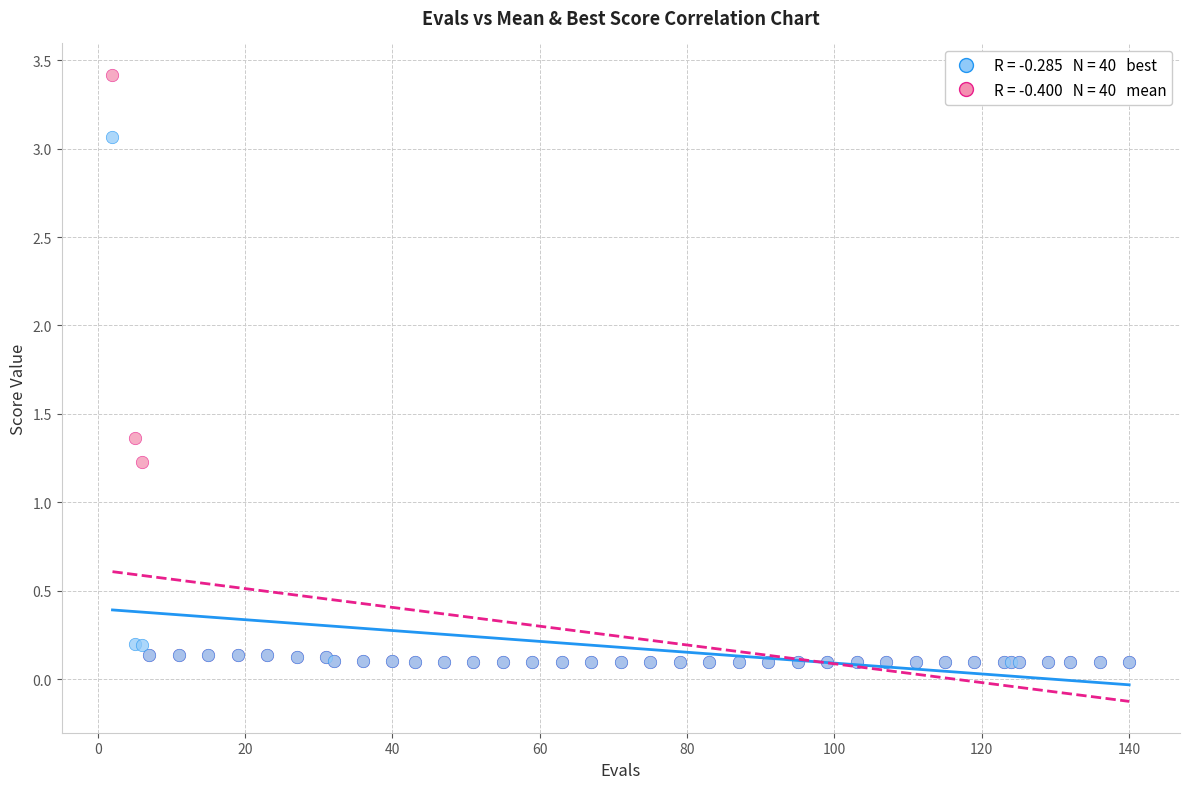

Across all series, what Y value is closest to 1?

1.2